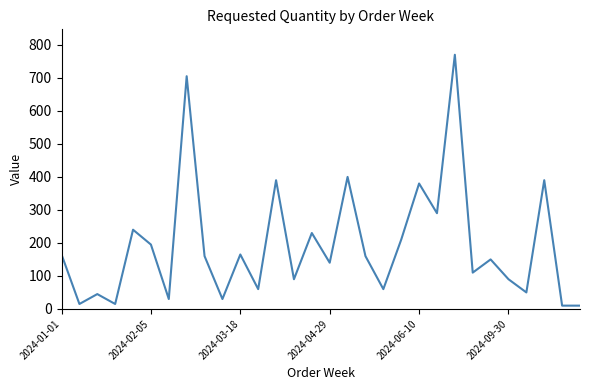

Reading left to right, transcribe all the data shown in this chart.

165	15	45	15	240	195	30	705	160	30	165	60	390	90	230	140	400	160	60	210	380	290	770	110	150	90	50	390	10	10